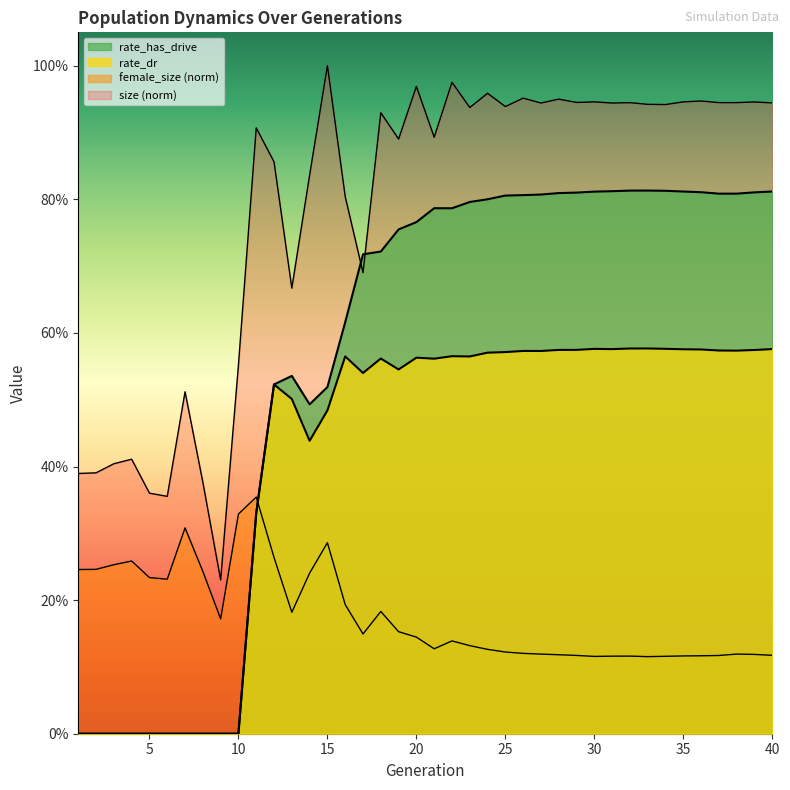

At which category does size reach its first local peak?

4